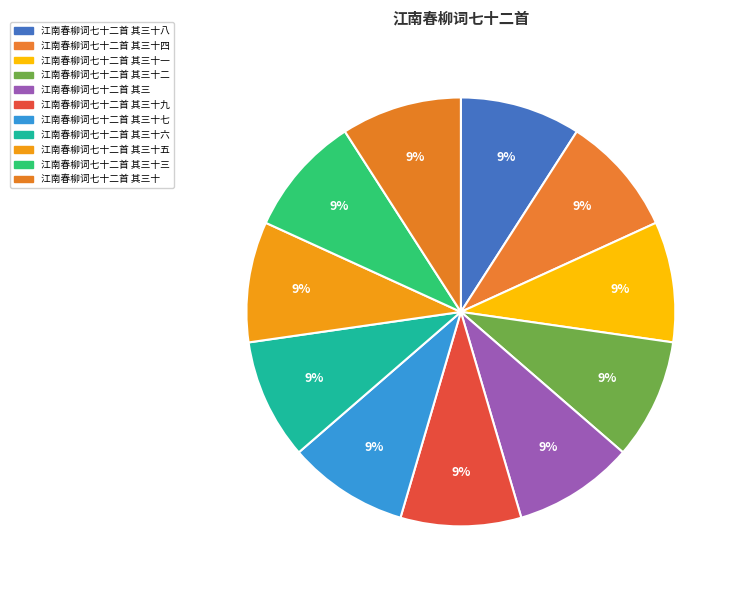

The 江南春柳词七十二首 其三十 slice represents 2% of the pie. True or false?

False